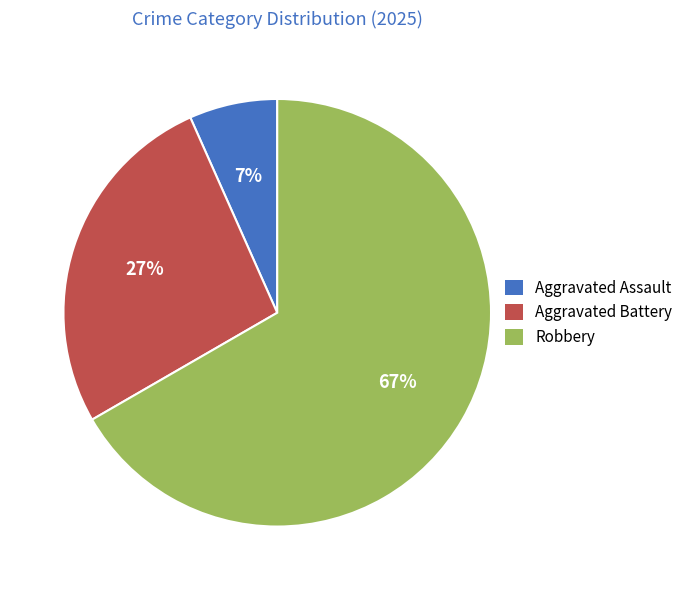

True or false: Robbery accounts for 67% of the total.

True